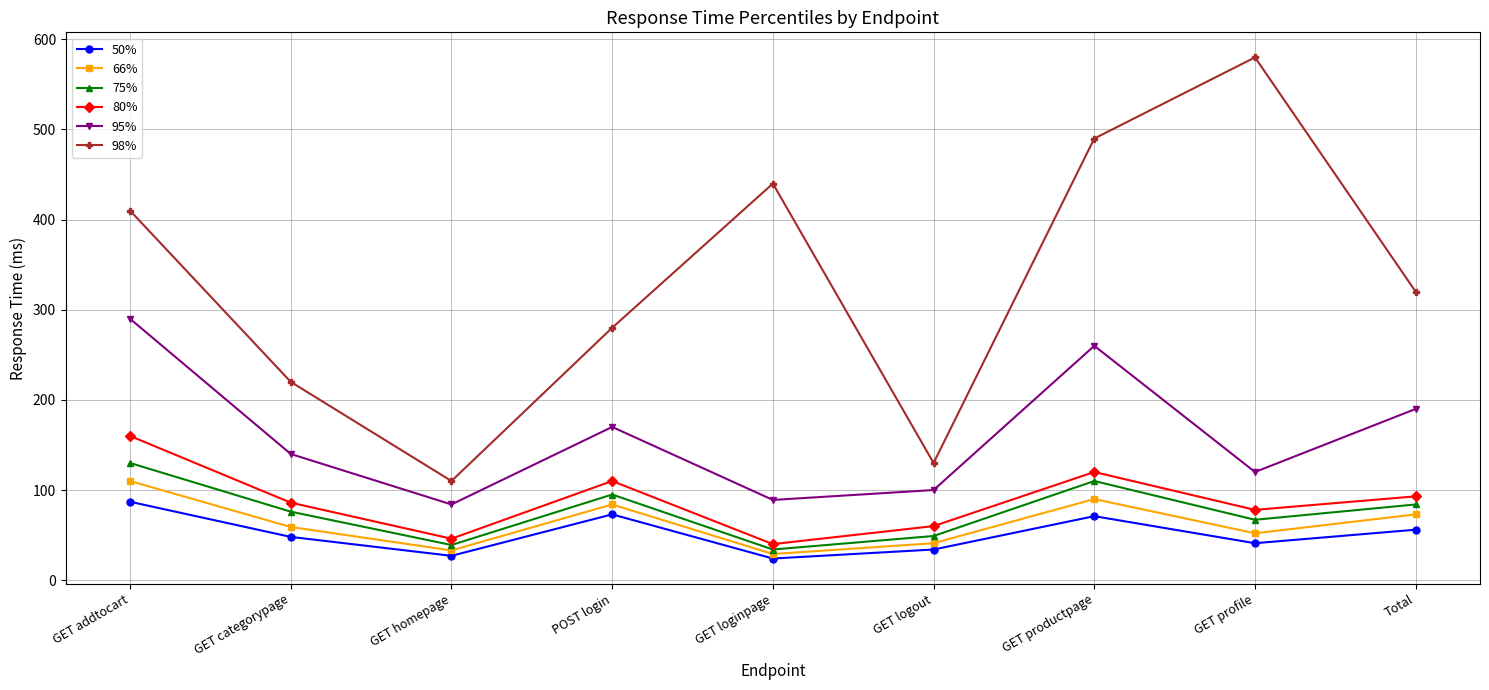

Which series has the largest total across all categories?

98%